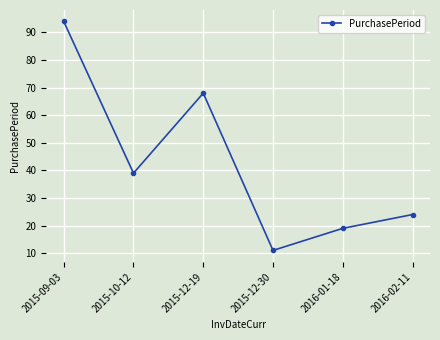

What is the maximum value shown in the chart?

94